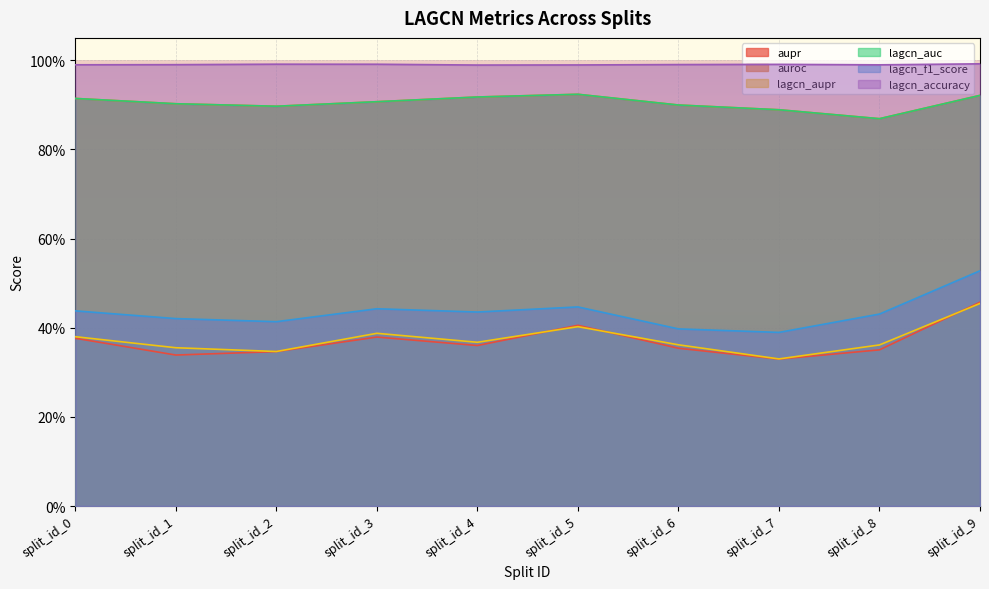

Rank the series at split_id_4 from highest to lowest value.

lagcn_accuracy, auroc, lagcn_auc, lagcn_f1_score, lagcn_aupr, aupr